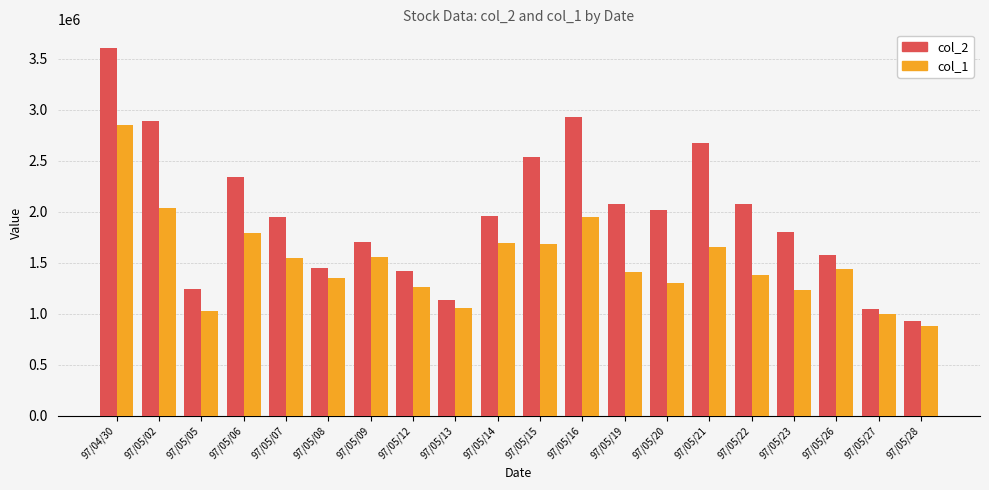

How many series are shown in this chart?

2